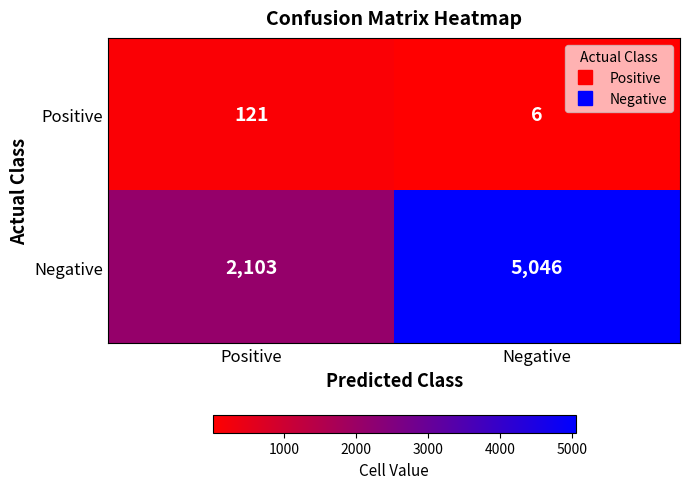

What is the sum of the Positive values at Positive and Negative?

127